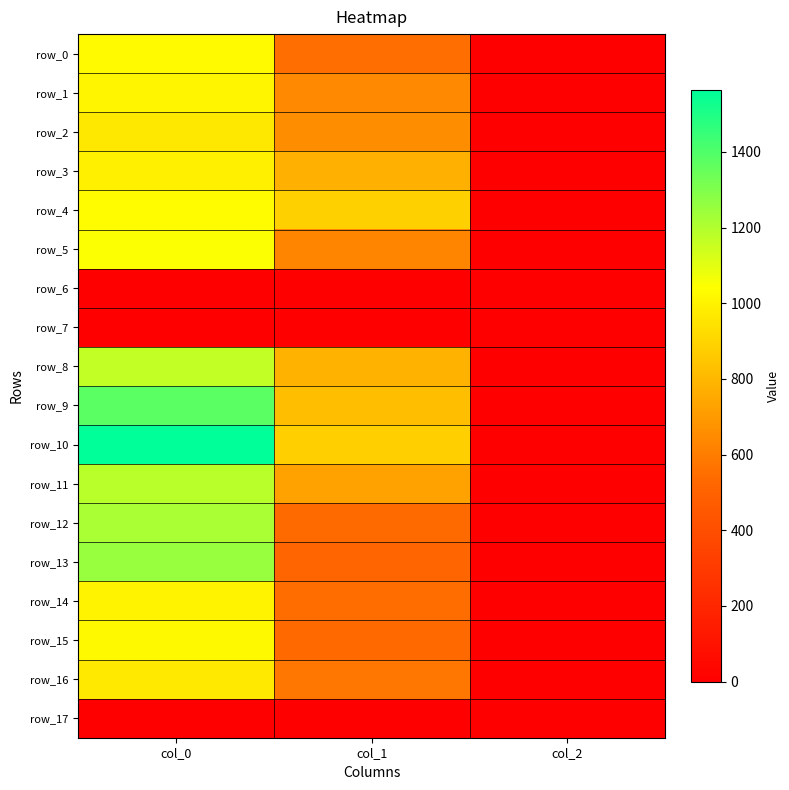

What is the average value of the row_5 series?

558.8